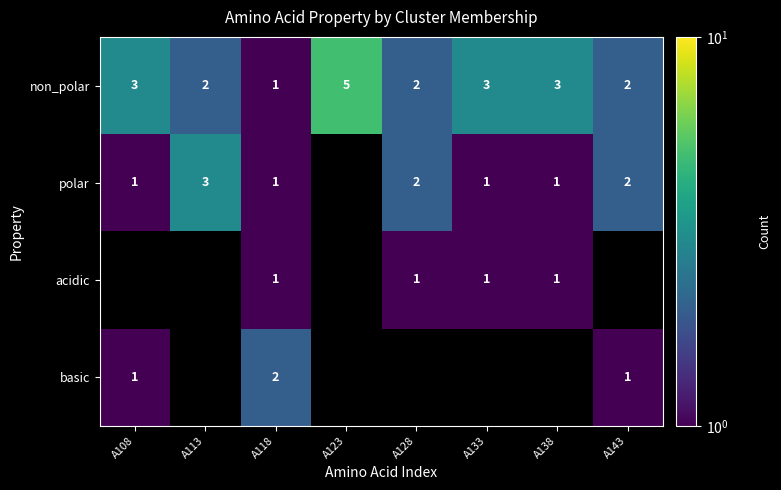

At how many categories does at least one series exceed 2?

5